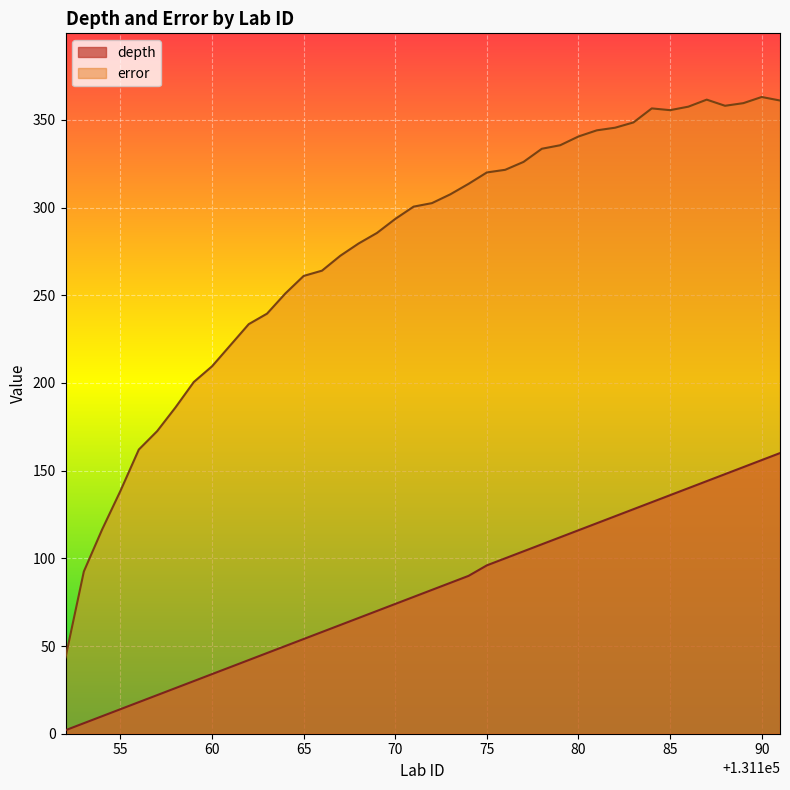

True or false: error and depth cross at least once.

False